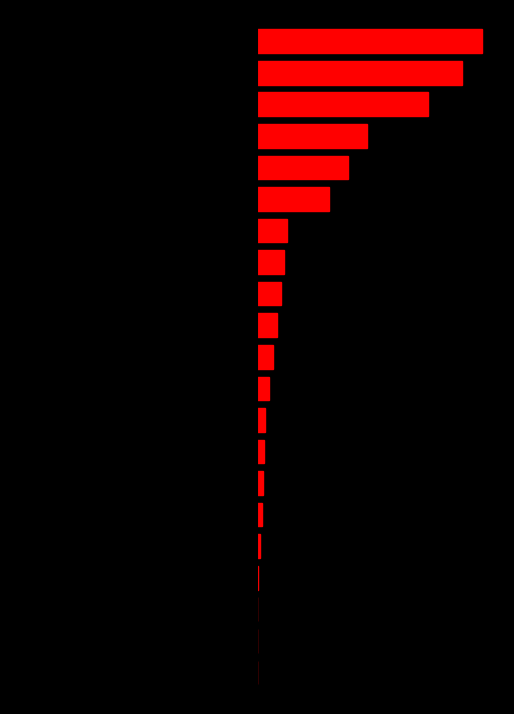

At which label does col_1 first exceed 47311?

11